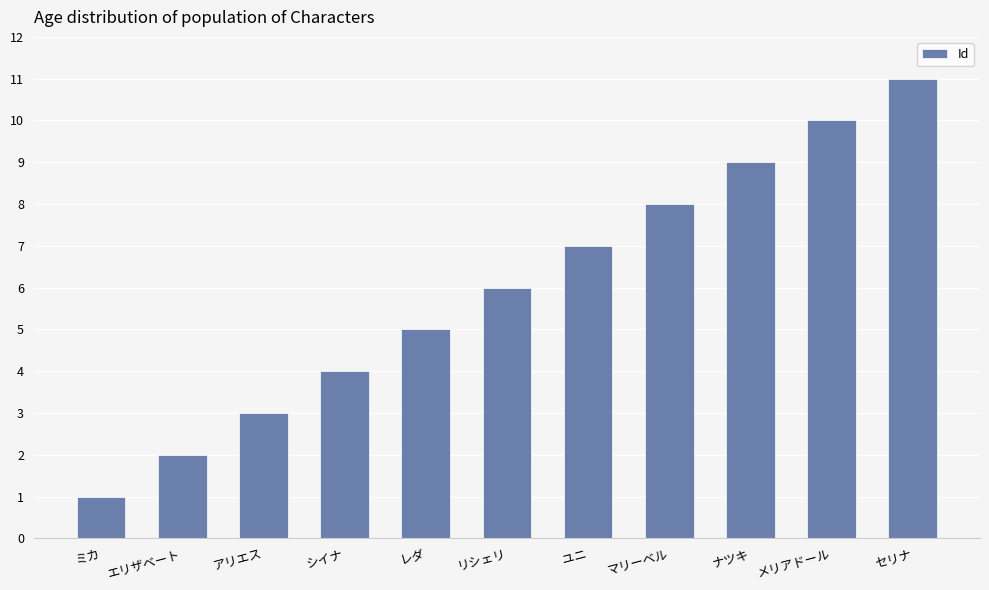

What is the minimum value shown in the chart?

1